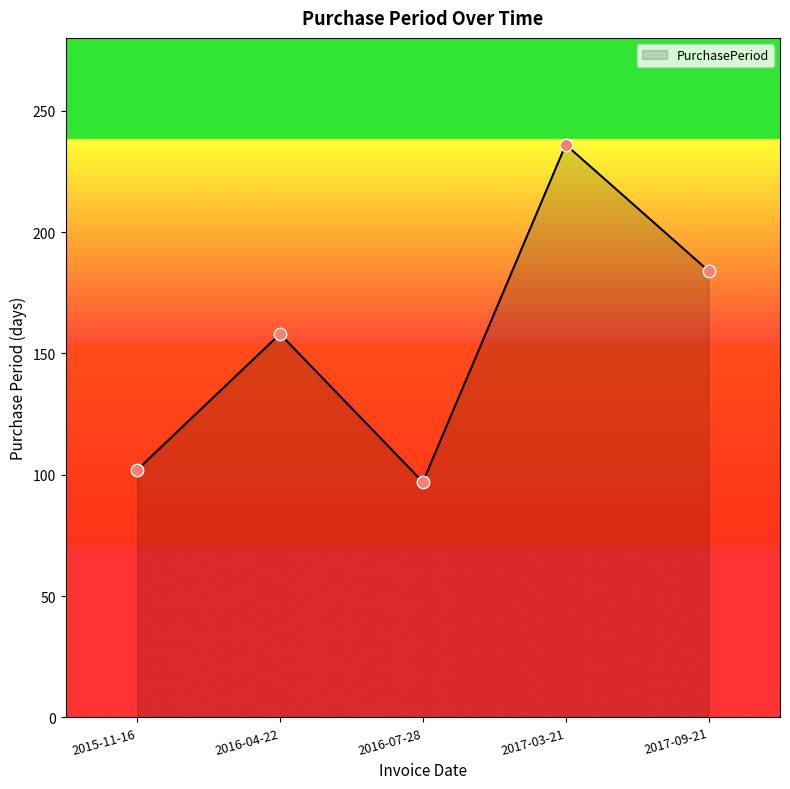

Approximately how many times larger is the value at 2017-03-21 compared to 2016-07-28?

2.4